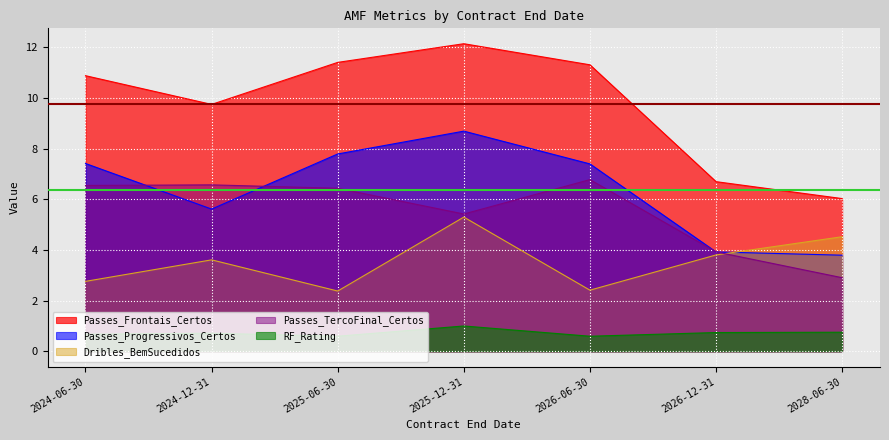

True or false: Dribles_BemSucedidos has a value of 1.5 at 2024-06-30.

False